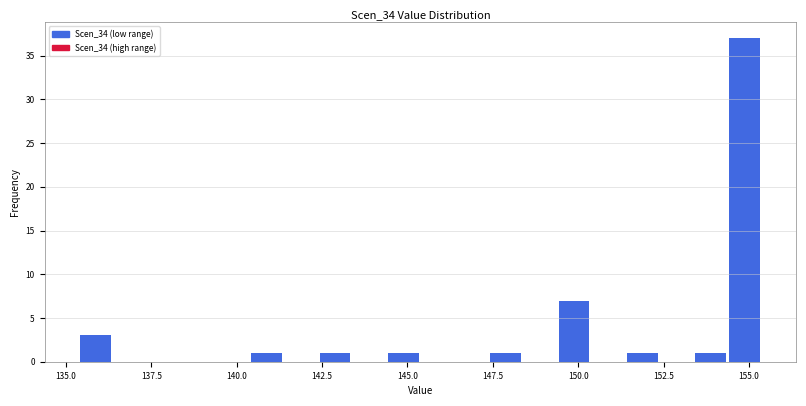

Around what value on the x-axis is the tallest bar? Give the approximate position of its centre, as read against the axis.

155.0